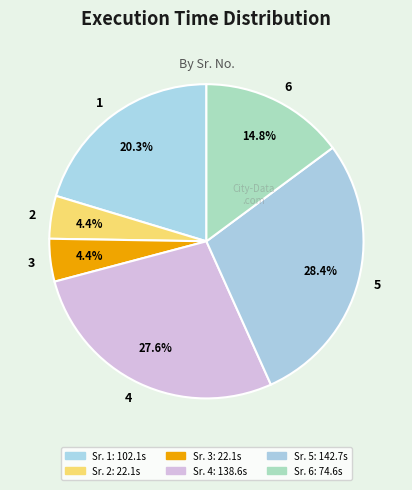

Which has a higher value, 5 or 2?

5